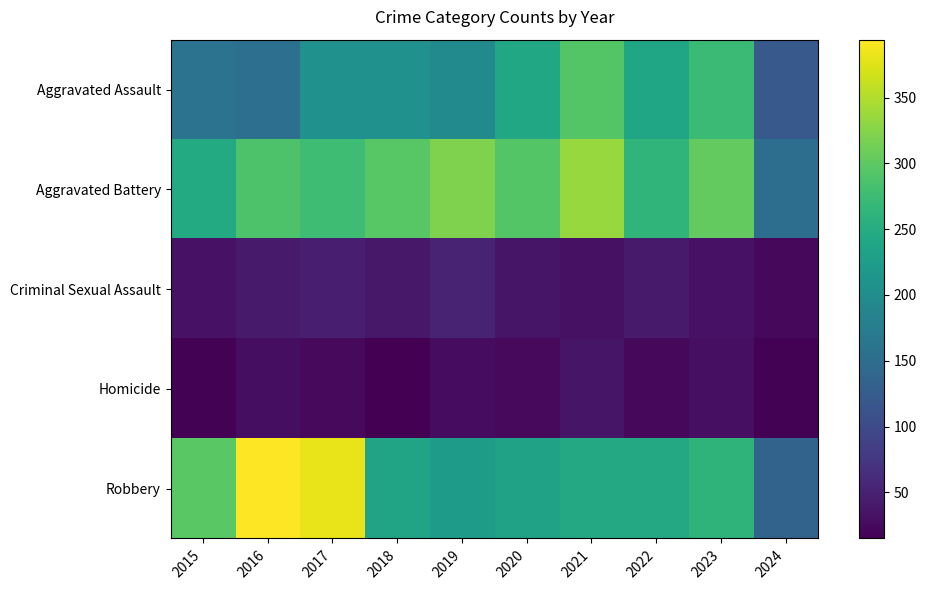

Between 2022 and 2021, which is larger?

2021